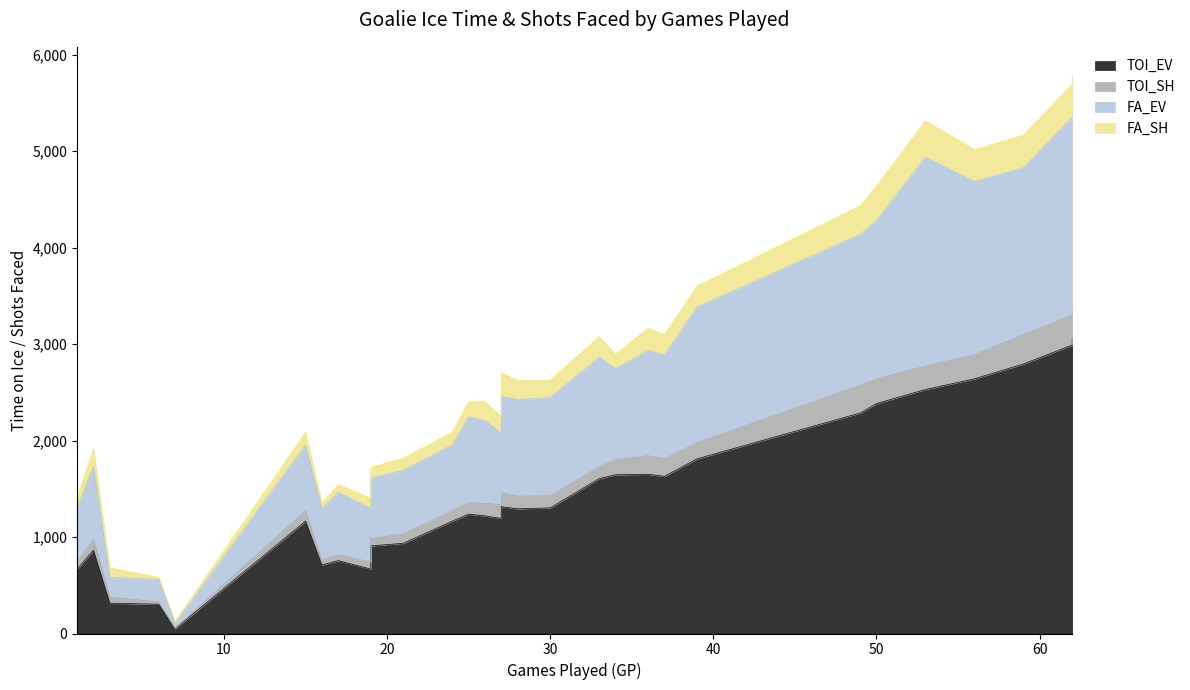

Does the chart have visible grid lines?

No